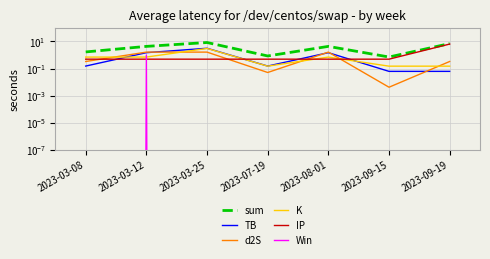

Which series has the largest total across all categories?

sum